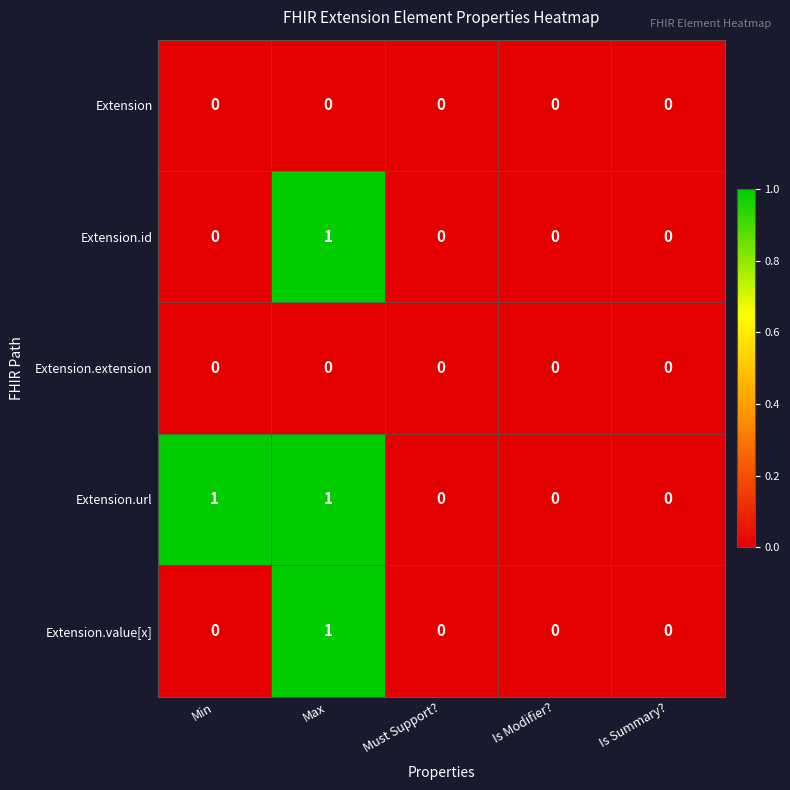

True or false: Extension.id has a value of 1 at Max.

True